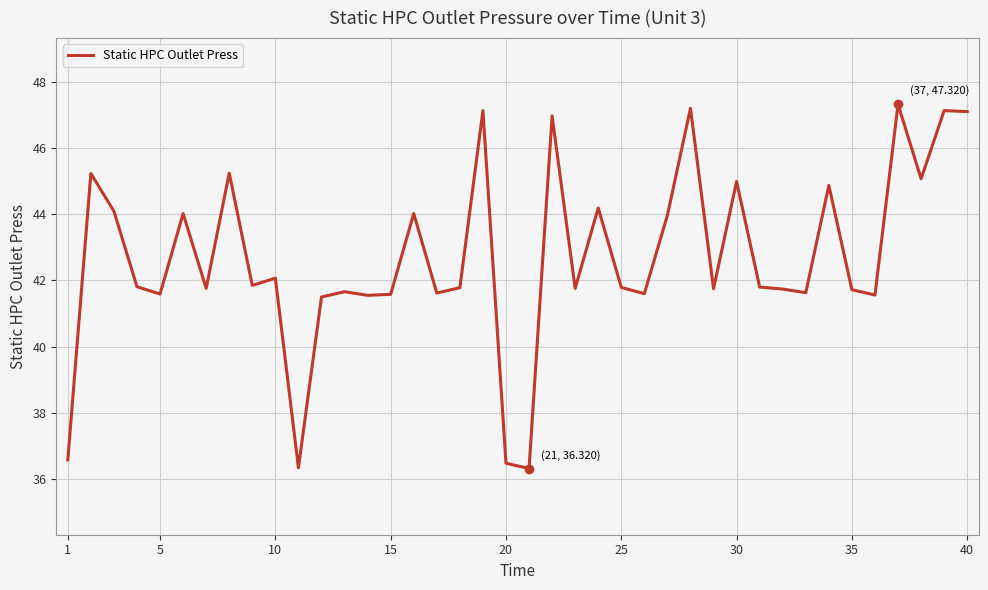

What is the minimum value shown in the chart?

36.3